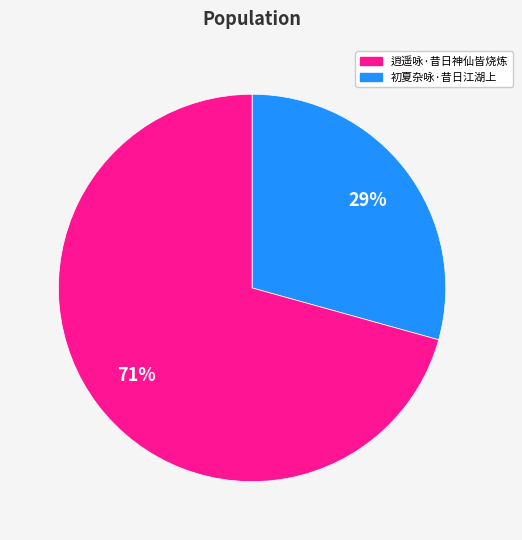

Does any single category account for the majority?

Yes